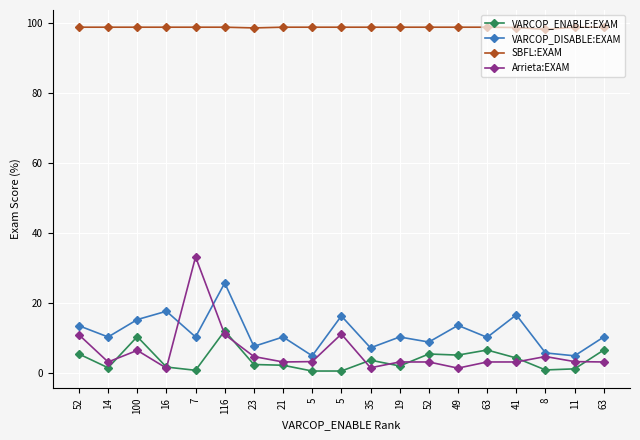

Where do Arrieta:EXAM and VARCOP_ENABLE:EXAM first cross each other?

14 and 100